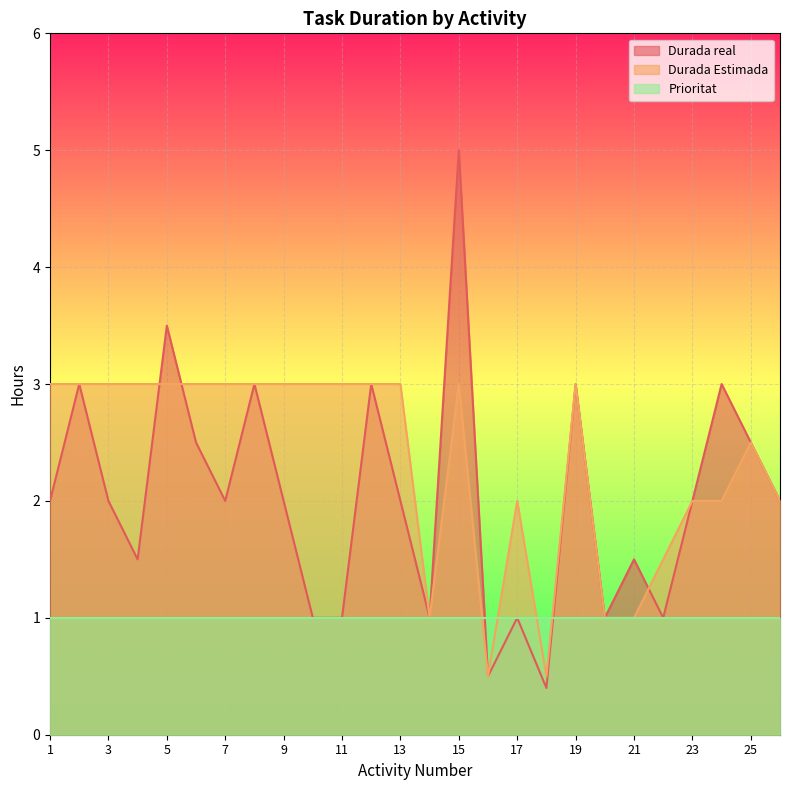

Rank the series by their average value, from highest to lowest.

Durada Estimada, Durada real, Prioritat